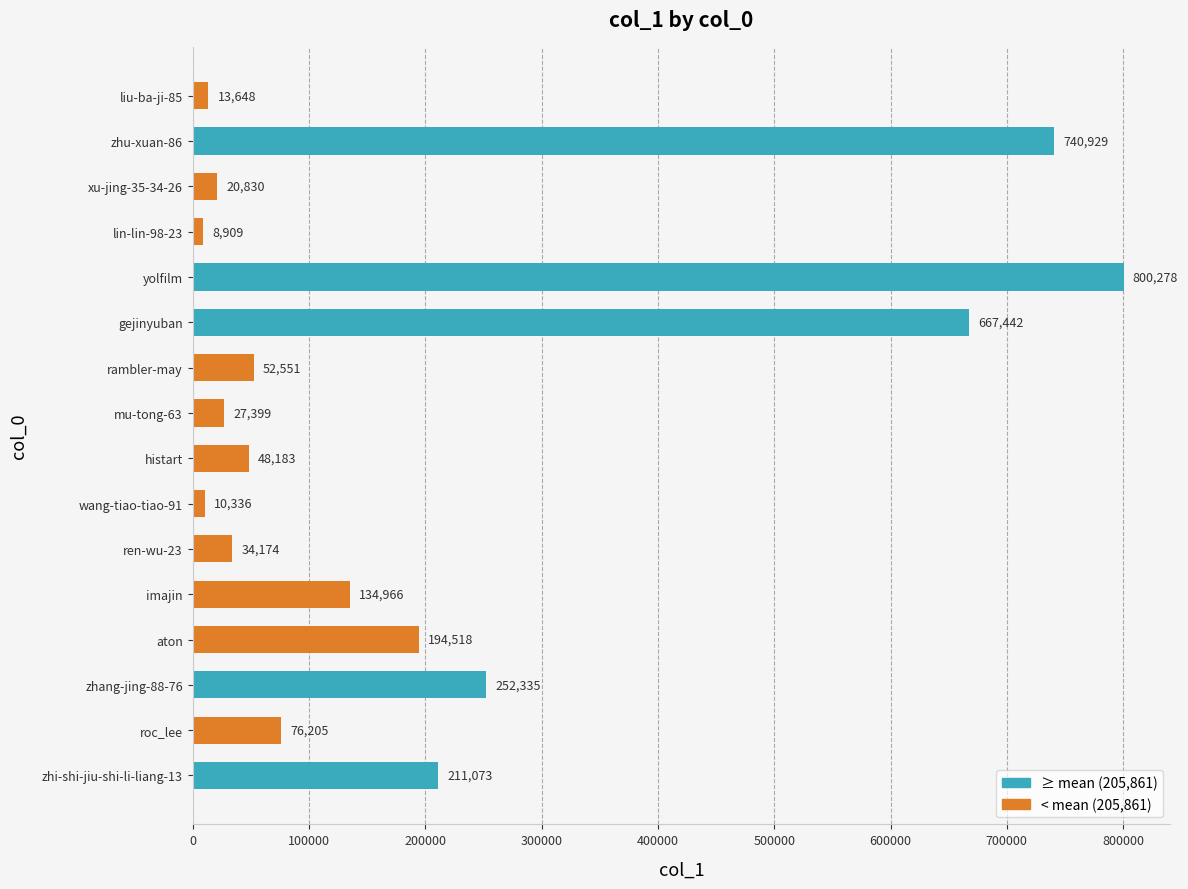

Rank the categories by value from highest to lowest.

yolfilm, zhu-xuan-86, gejinyuban, zhang-jing-88-76, zhi-shi-jiu-shi-li-liang-13, aton, imajin, roc_lee, rambler-may, histart, ren-wu-23, mu-tong-63, xu-jing-35-34-26, liu-ba-ji-85, wang-tiao-tiao-91, lin-lin-98-23